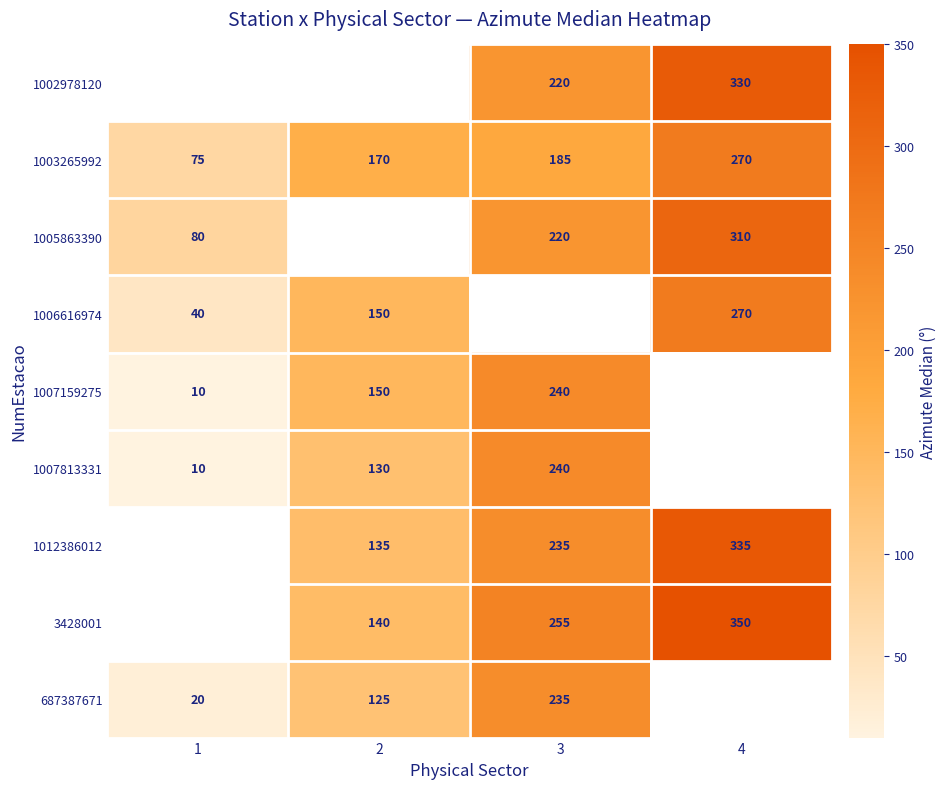

What is the difference between the maximum and minimum values in the 1003265992 series?

195